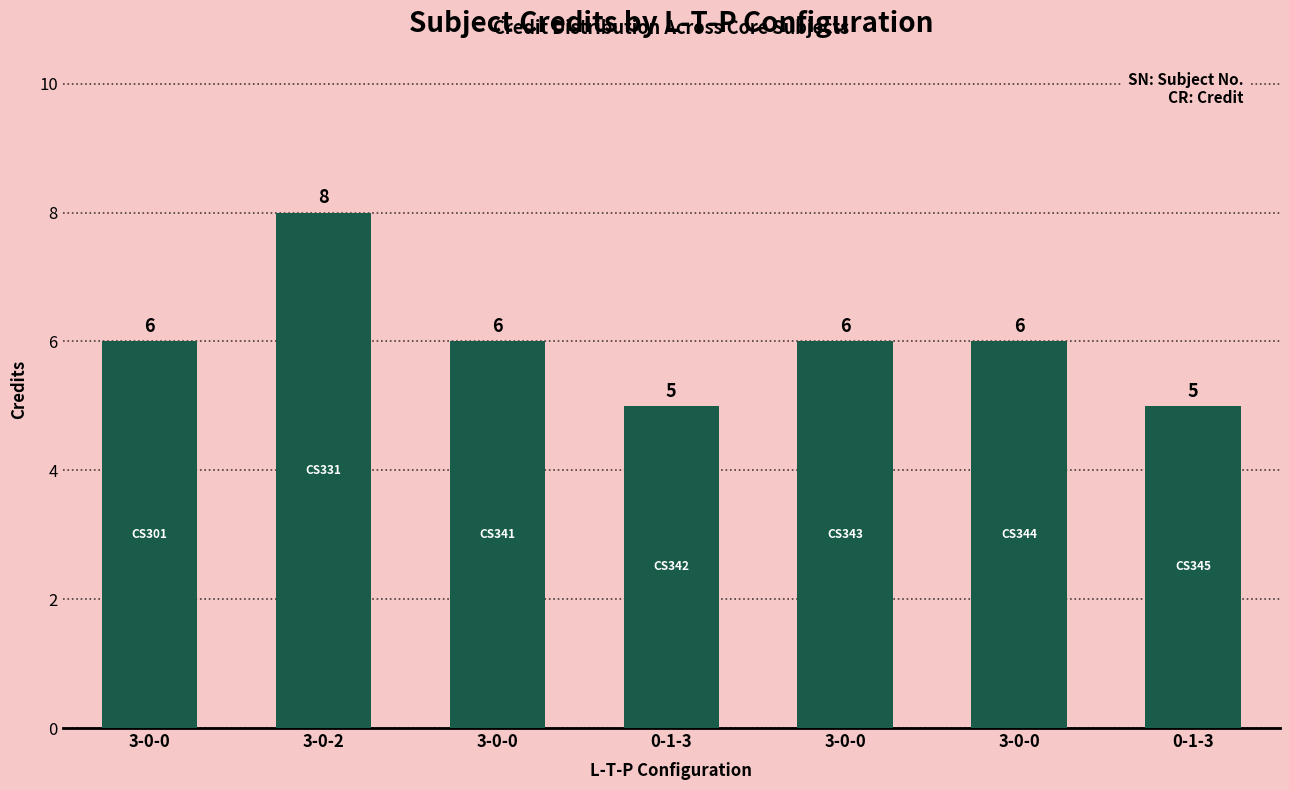

Between 3-0-0 and 3-0-0, which is larger?

3-0-0